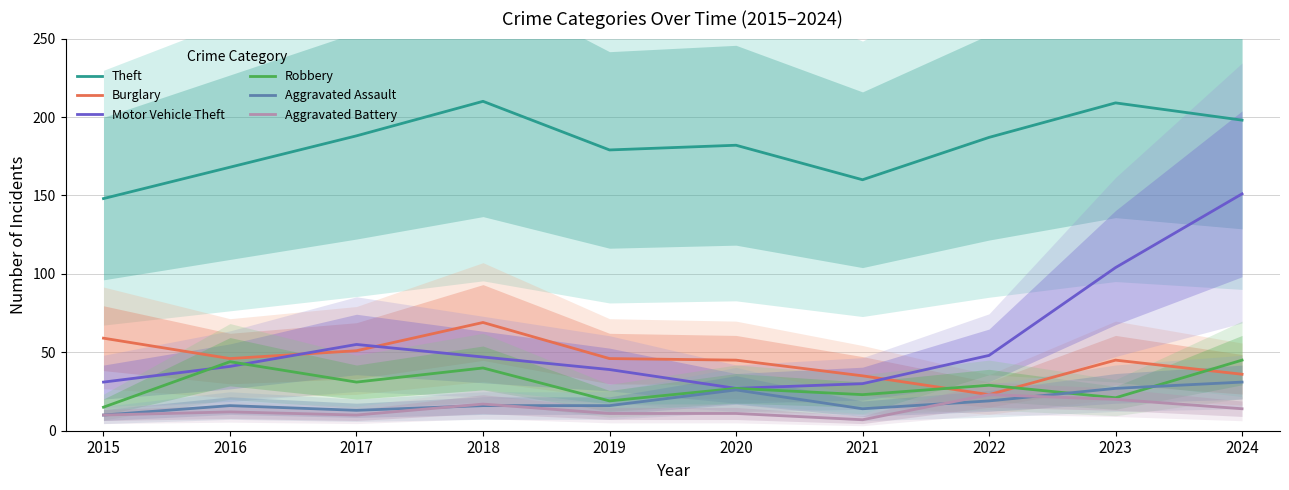

Is this an area chart (filled region under the line)?

No